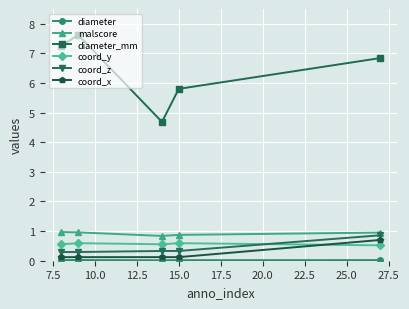

At how many categories does at least one series exceed 3?

5